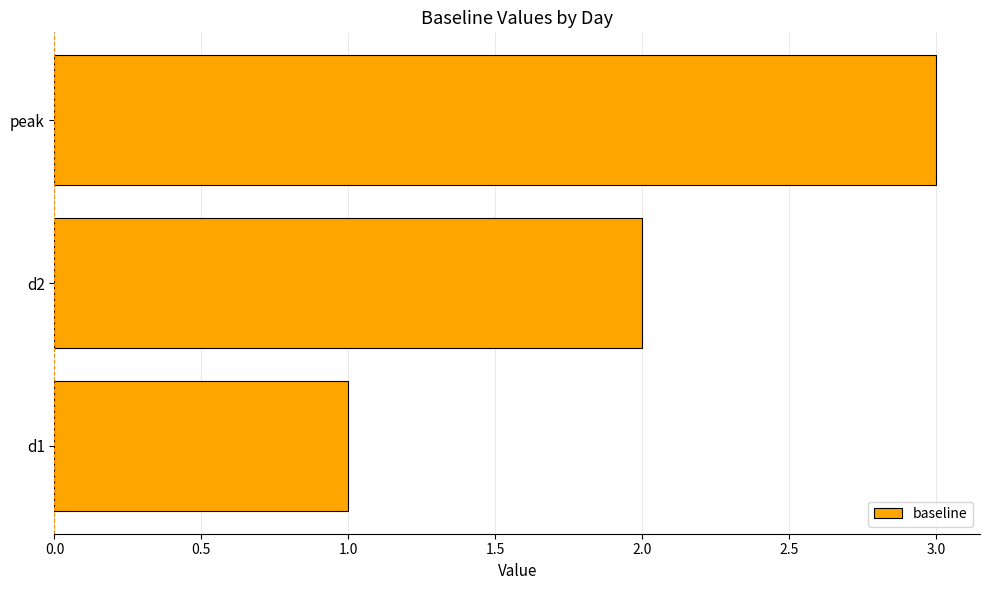

What is the greatest value displayed?

3